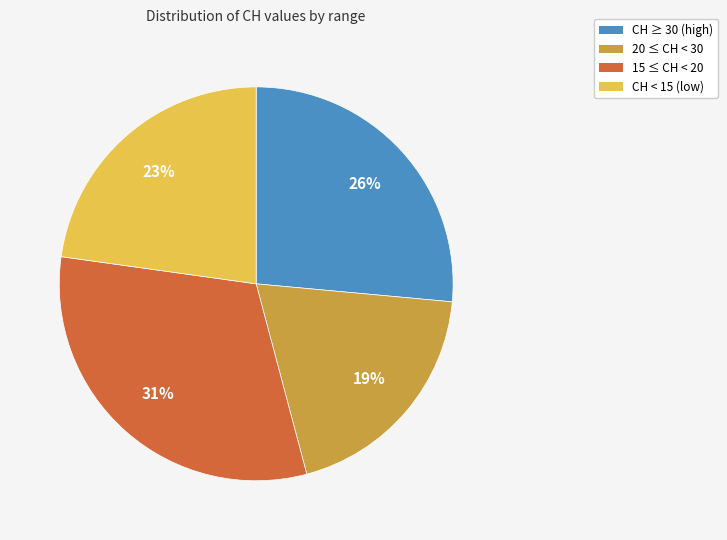

Does any single category account for the majority?

No